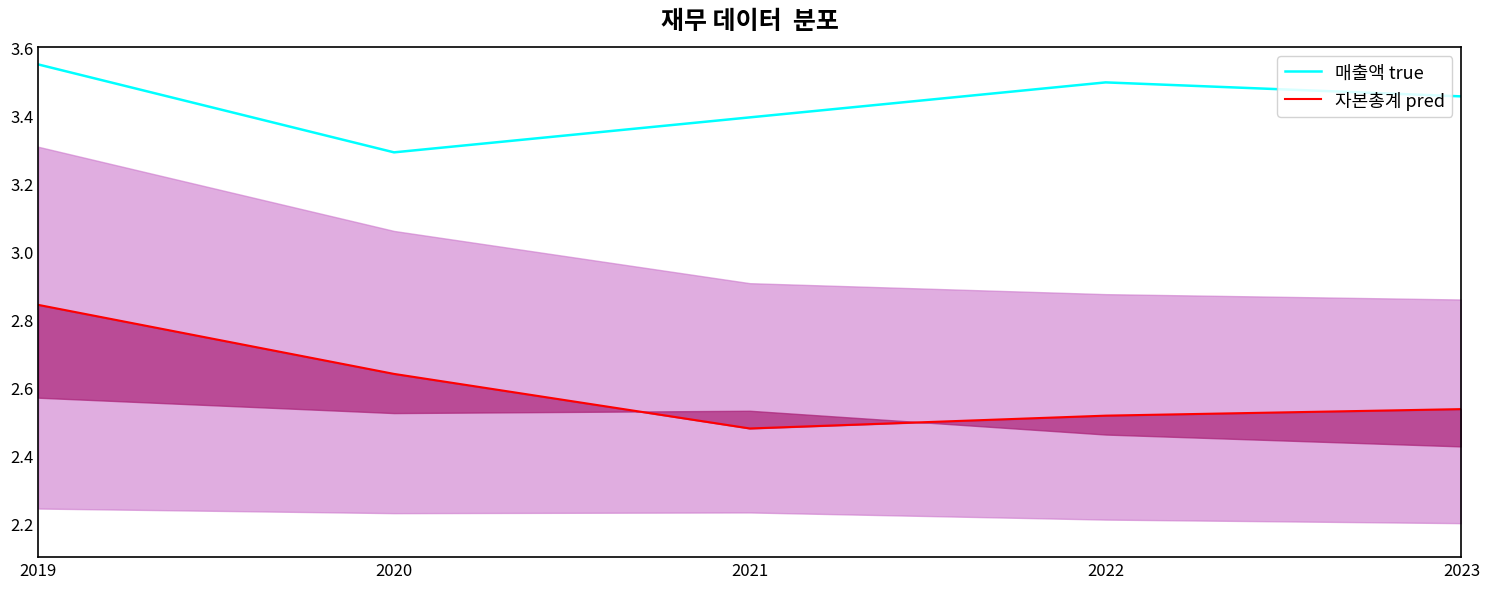

What is the maximum value shown in the chart?

3.5